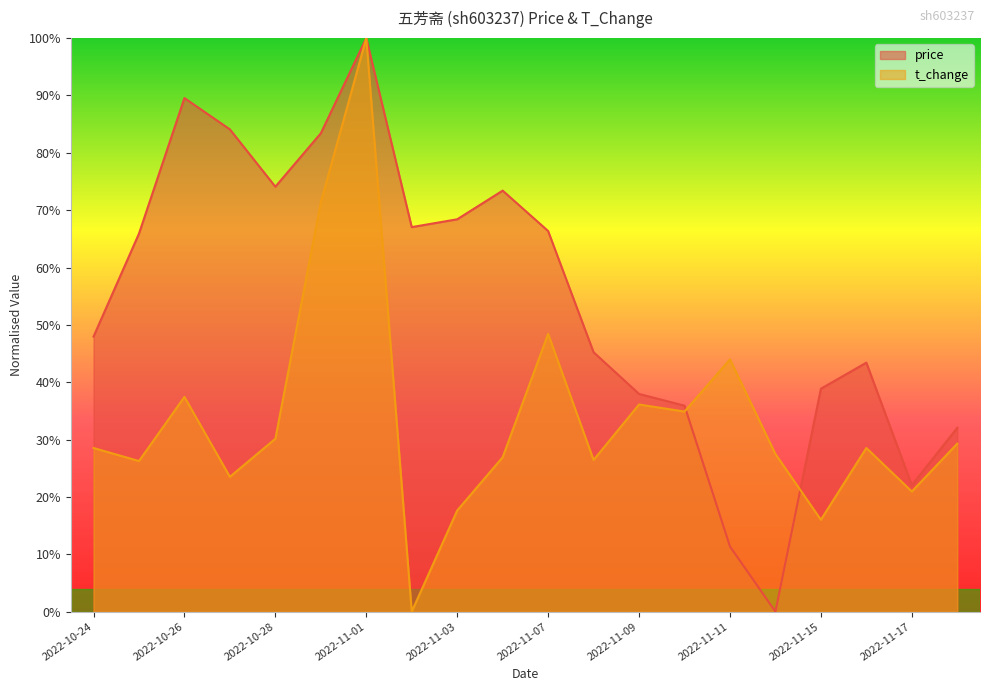

What is the label of the 5th point from the left?

2022-10-28